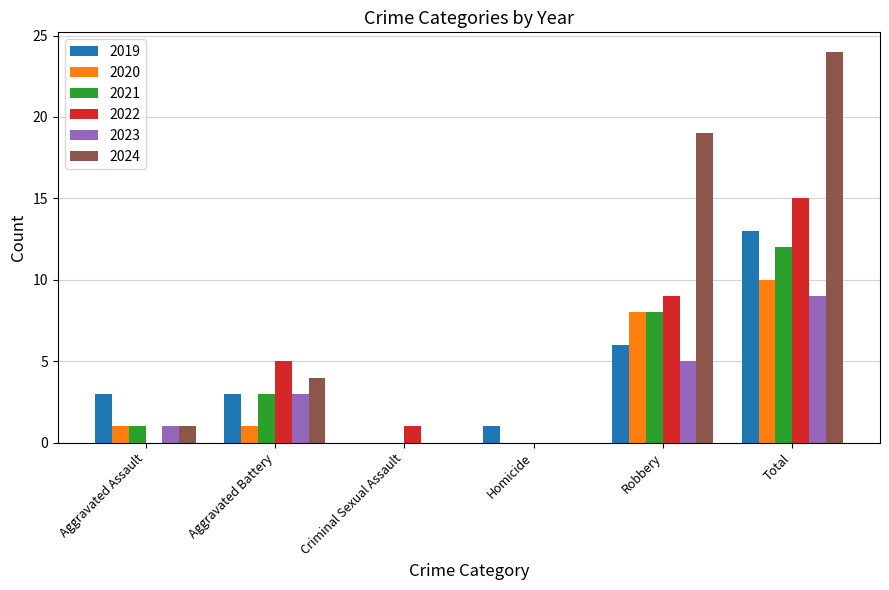

At which category is the sum across all series the highest?

Total